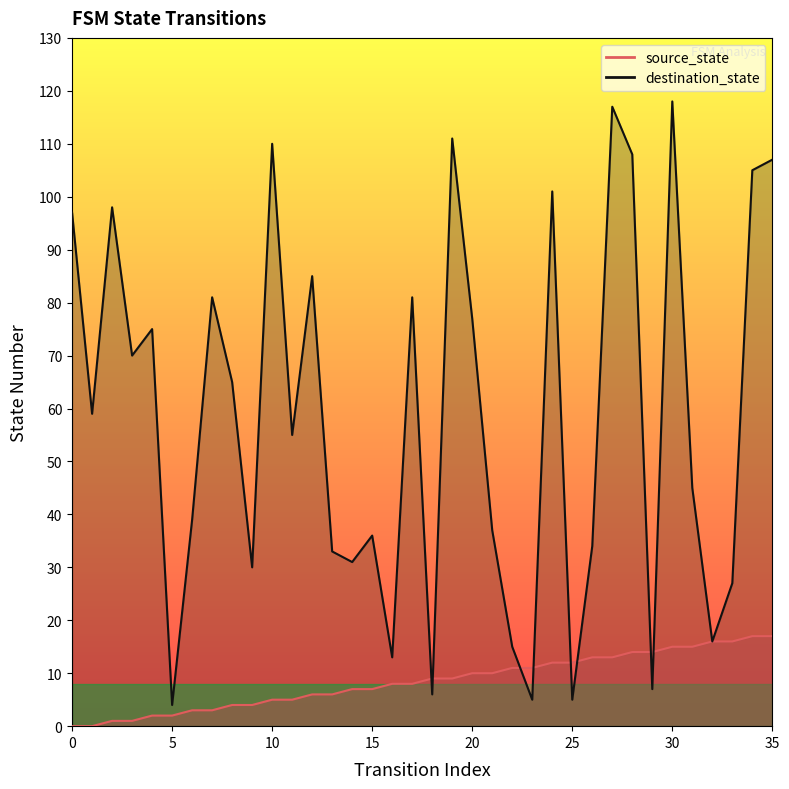

Count the number of data series in this chart.

2